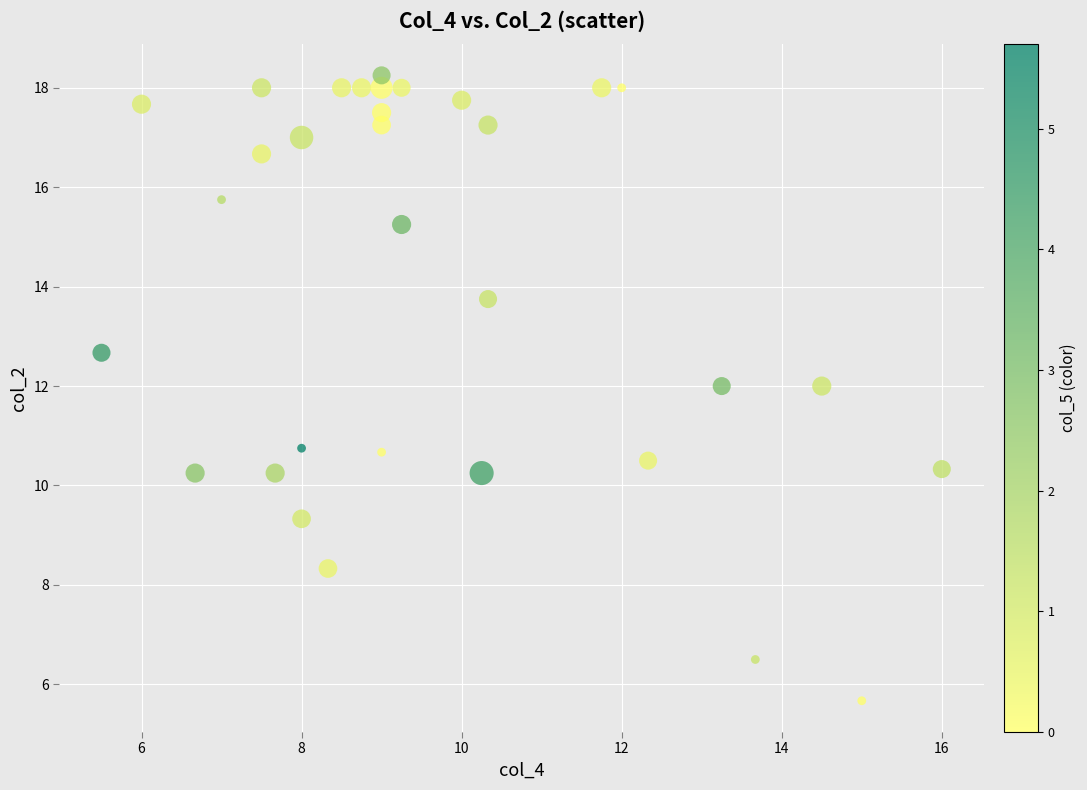

What is the range of Y values (max minus min)?

12.6